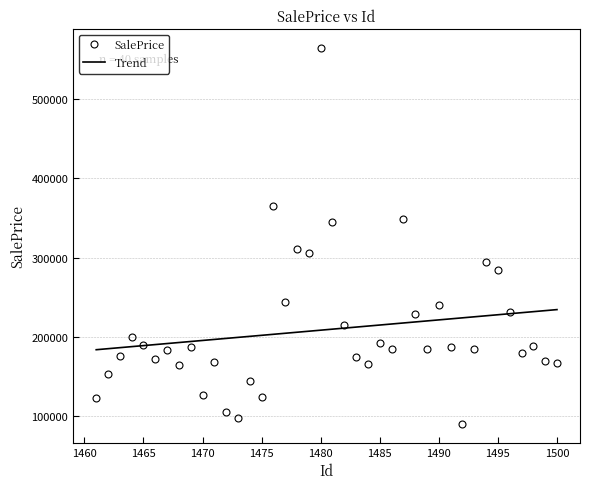

What are all the series names shown in the legend?

SalePrice, Trend